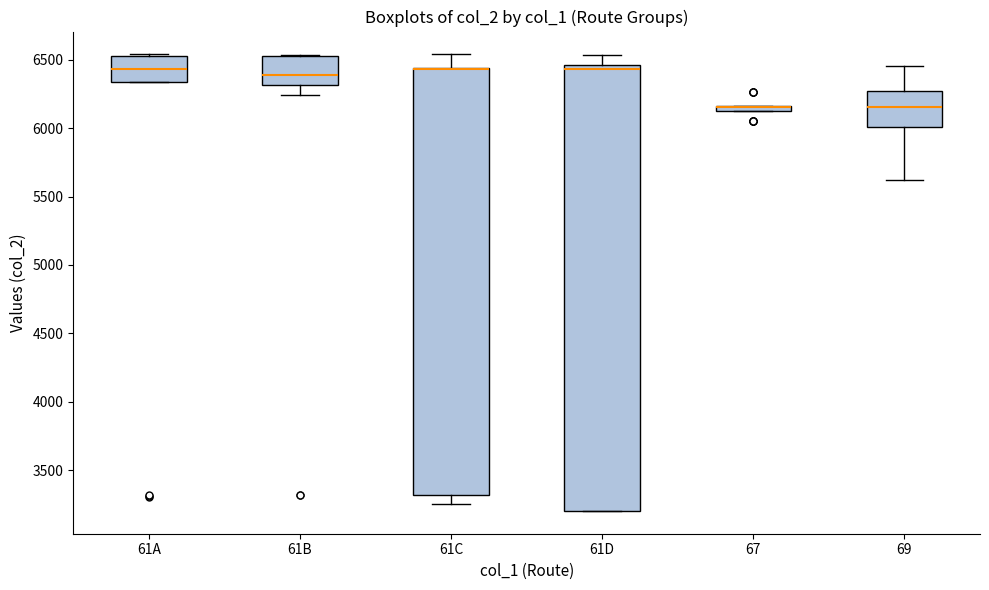

Which box is the tallest, from its lower edge to its upper edge?

61D